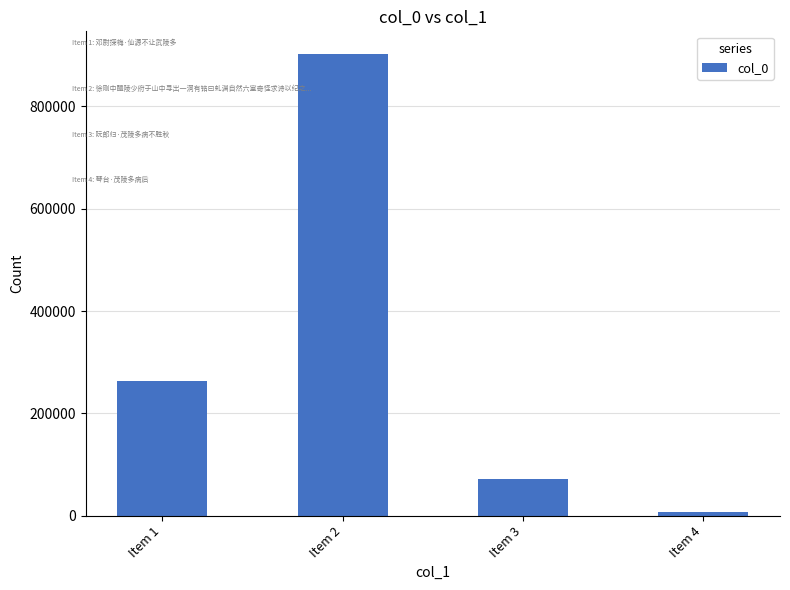

Rank the categories by value from highest to lowest.

Item 2, Item 1, Item 3, Item 4